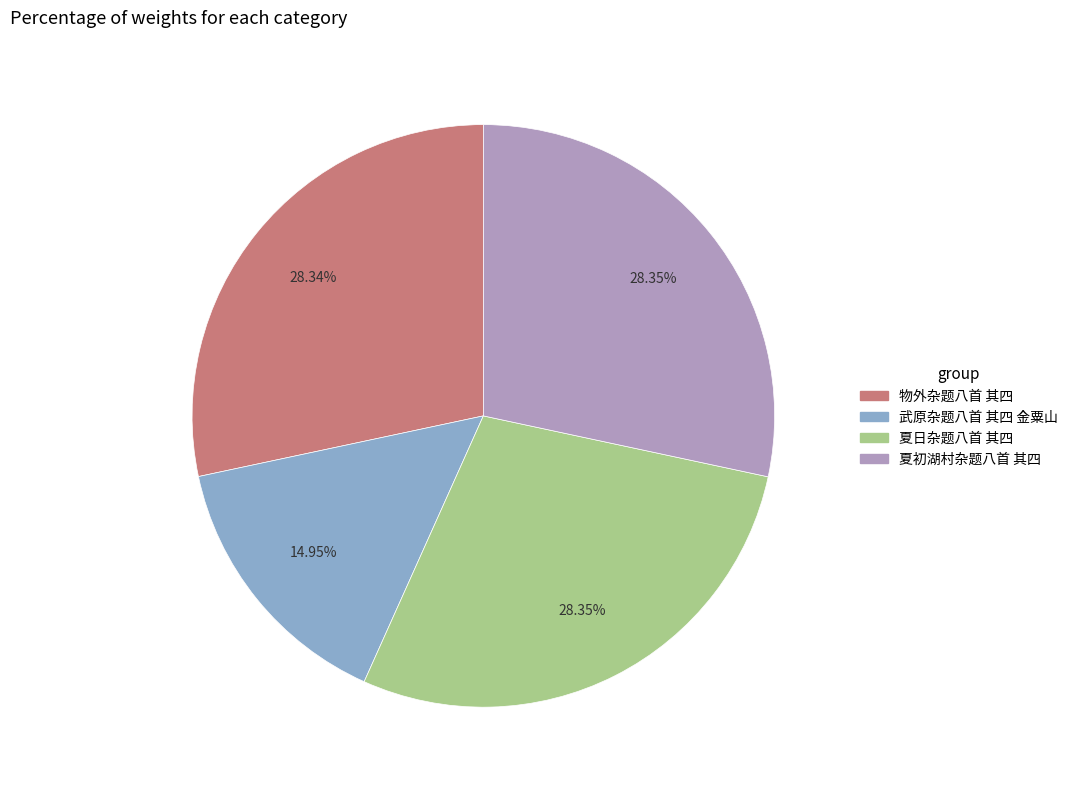

What portion of the pie excludes 夏初湖村杂题八首 其四?

71.6%